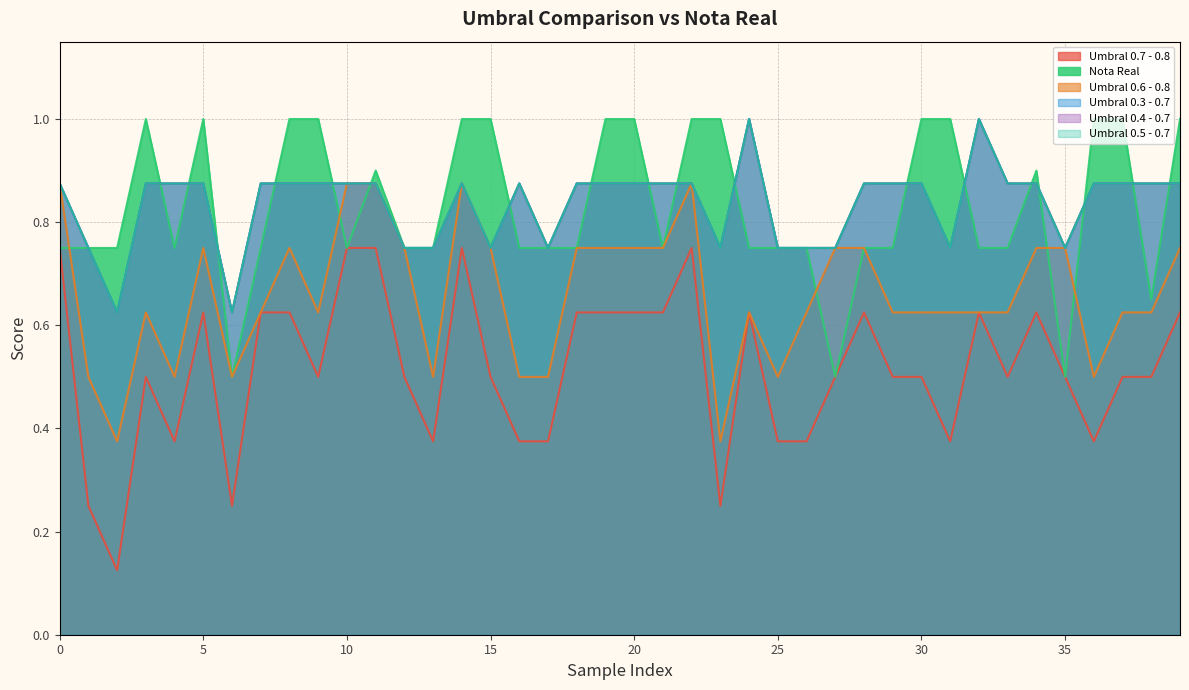

At 28, list the series in order from largest to smallest.

Umbral 0.3 - 0.7, Umbral 0.4 - 0.7, Umbral 0.5 - 0.7, Nota Real, Umbral 0.6 - 0.8, Umbral 0.7 - 0.8